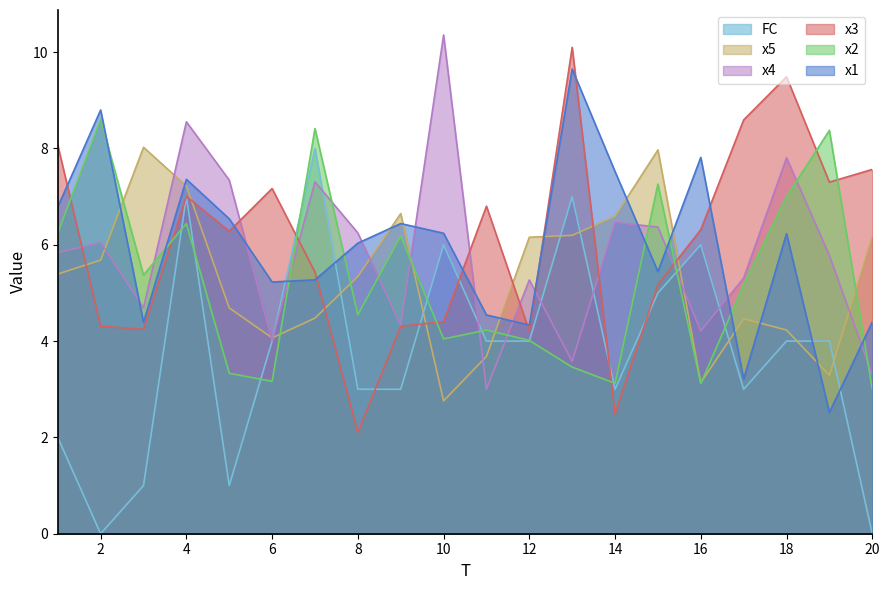

What are all the series names shown in the legend?

FC, x5, x4, x3, x2, x1